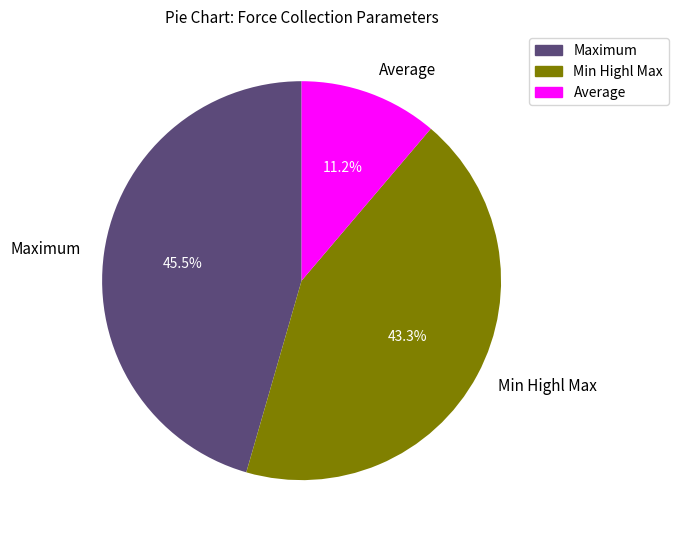

What is the largest slice in the pie chart?

Maximum